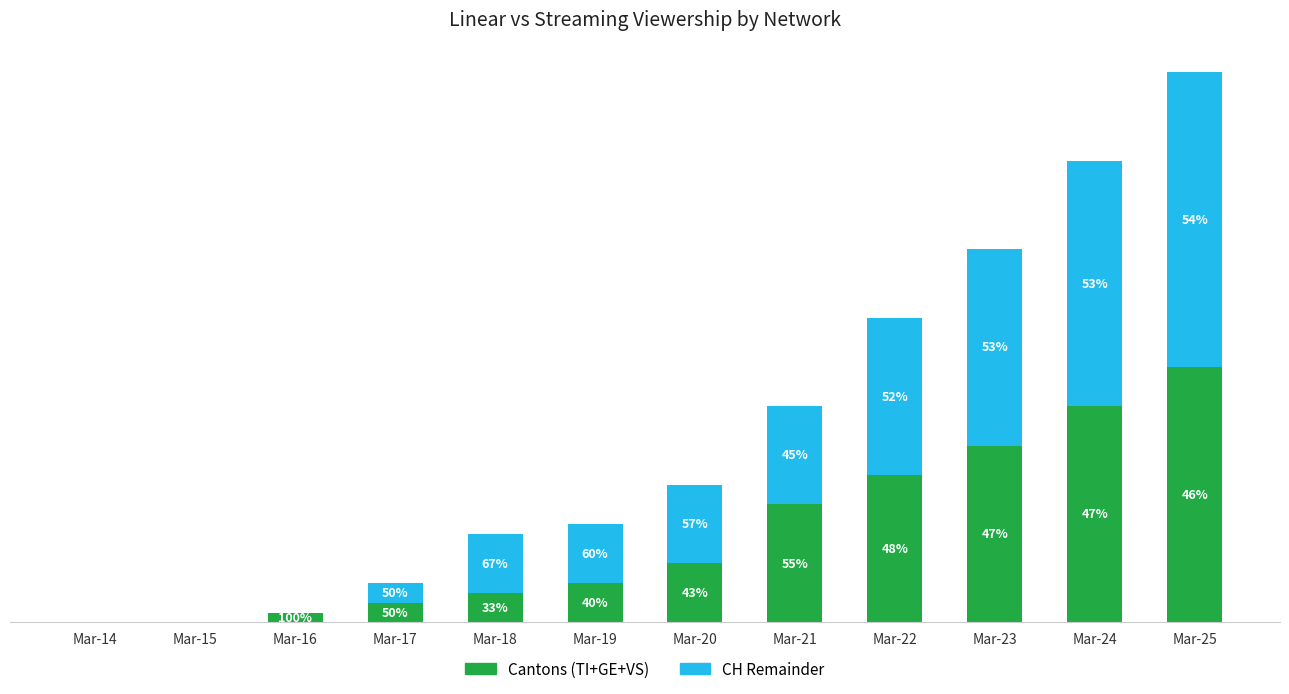

Are the bars grouped side by side (vs. stacked)?

No